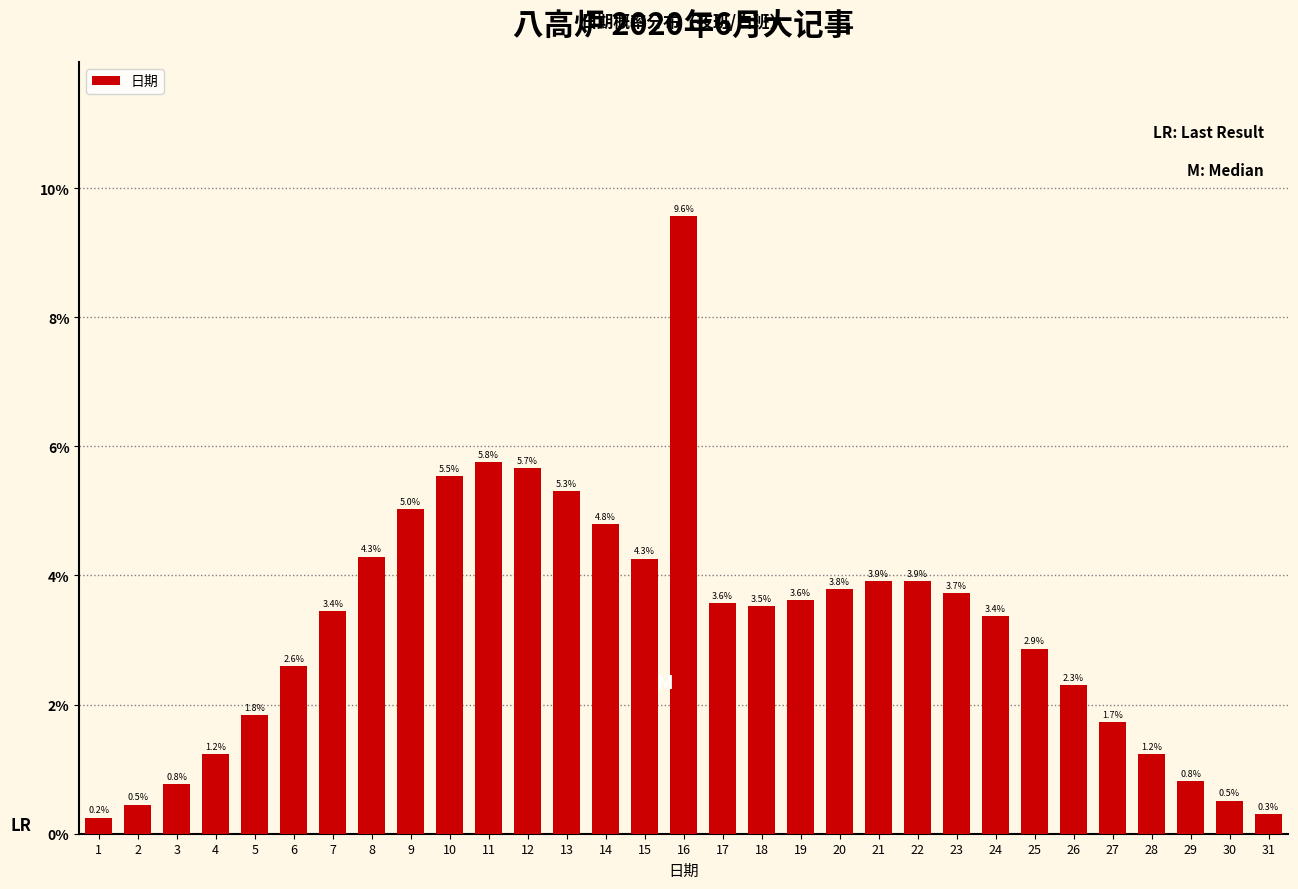

Reading right to left, extract all data points from this chart.

31=0.3	30=0.5	29=0.8	28=1.2	27=1.7	26=2.3	25=2.9	24=3.4	23=3.7	22=3.9	21=3.9	20=3.8	19=3.6	18=3.5	17=3.6	16=9.6	15=4.3	14=4.8	13=5.3	12=5.7	11=5.8	10=5.5	9=5.0	8=4.3	7=3.4	6=2.6	5=1.8	4=1.2	3=0.8	2=0.5	1=0.2